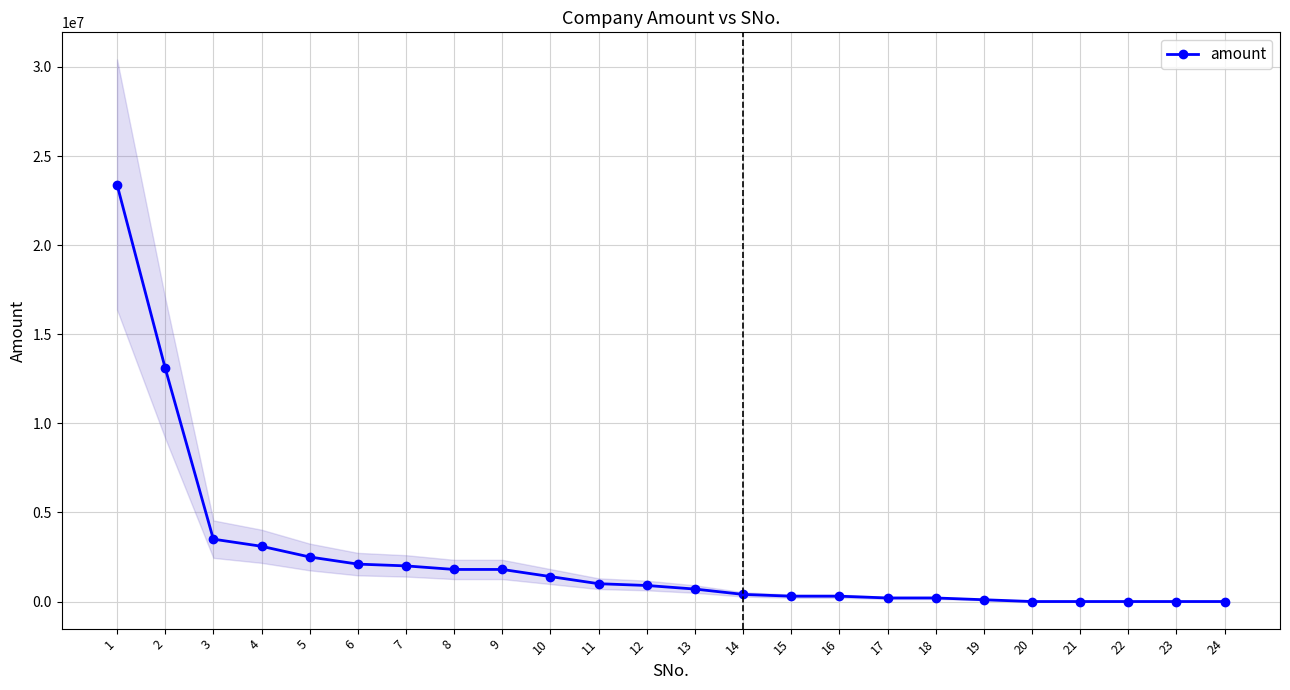

Rank the categories by value from lowest to highest.

20, 21, 22, 23, 24, 19, 17, 18, 15, 16, 14, 13, 12, 11, 10, 8, 9, 7, 6, 5, 4, 3, 2, 1